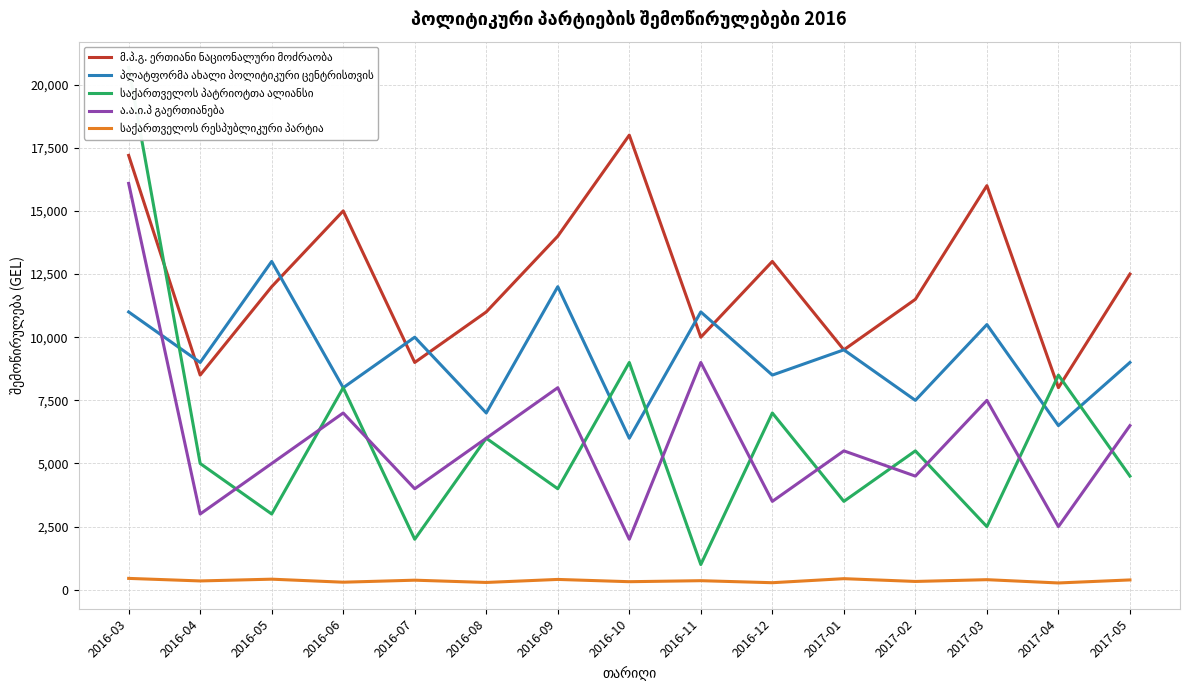

Count the number of categories in the chart.

15